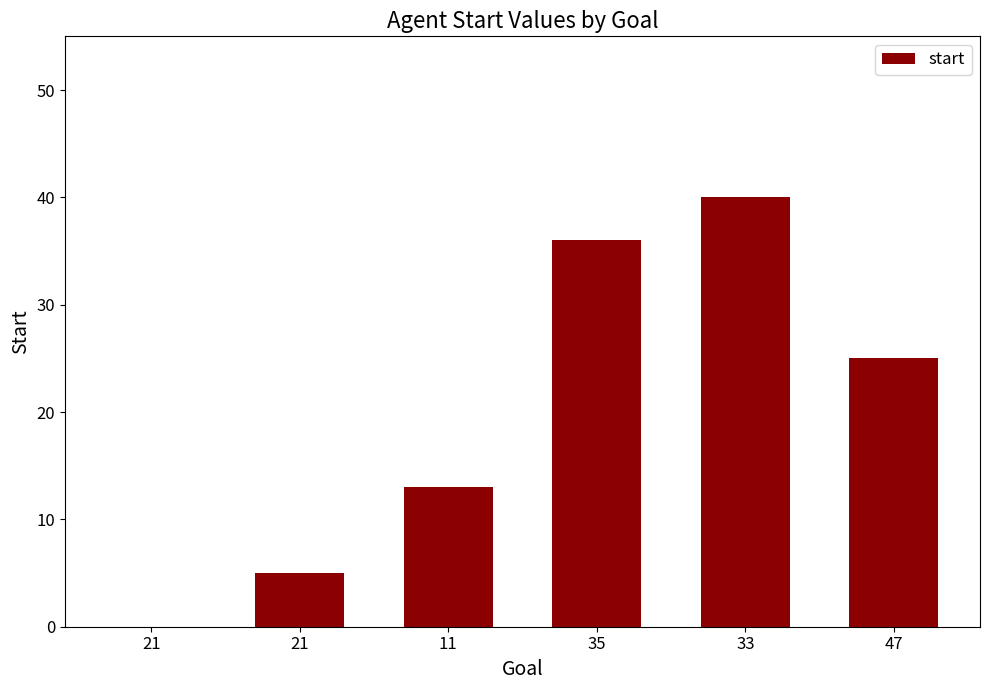

How many categories are shown in the chart?

6